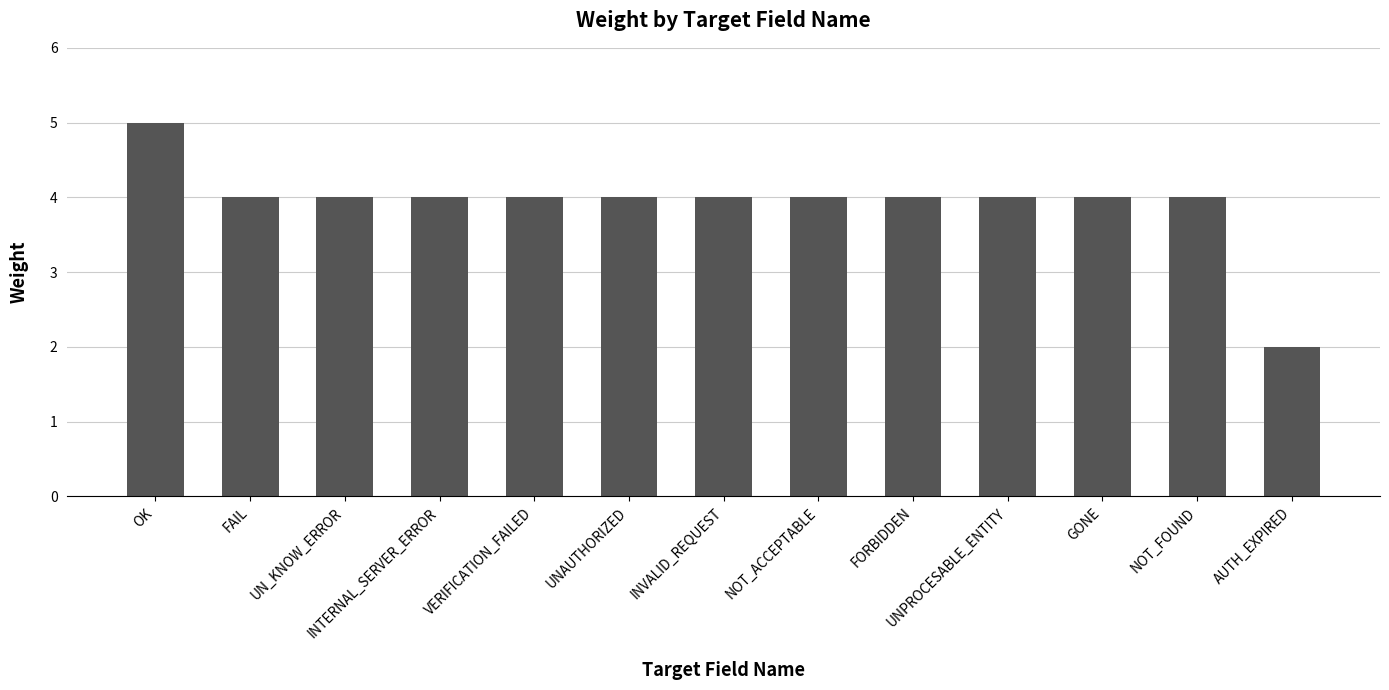

What is the greatest value displayed?

5